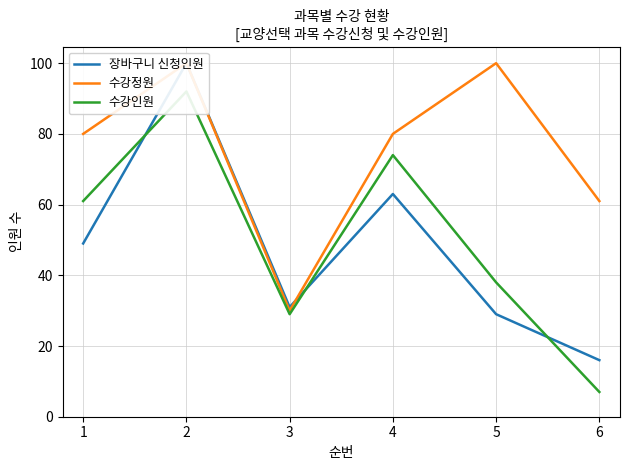

Which has a higher value, 3 or 6?

3